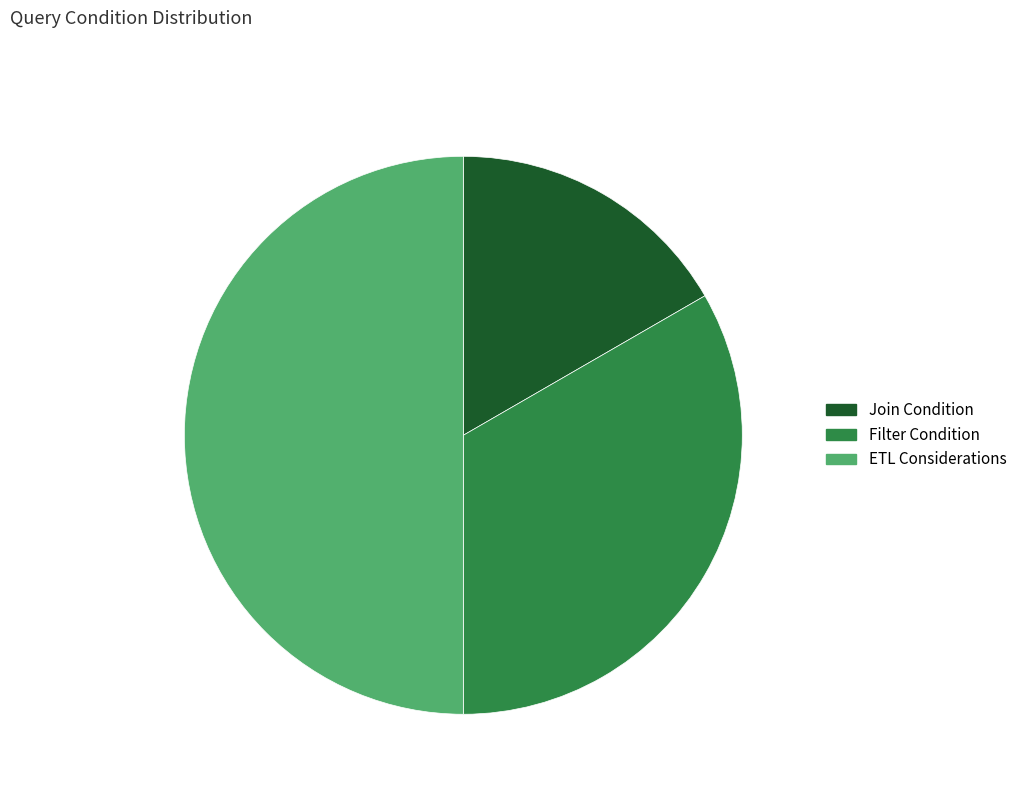

Count the number of slices in the pie.

3